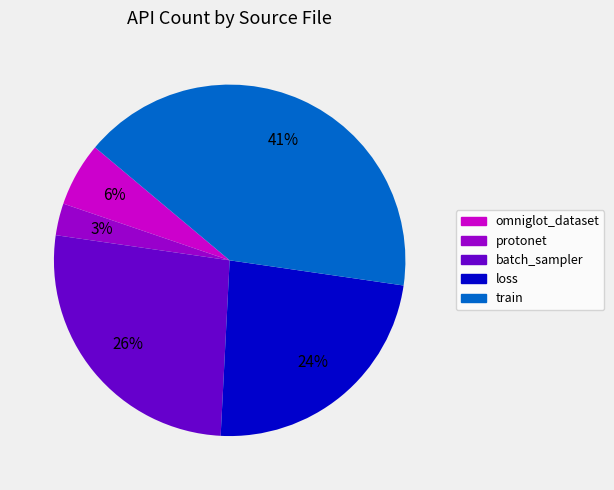

To the nearest percent, what is the difference between the largest and smallest slice percentages?

38%